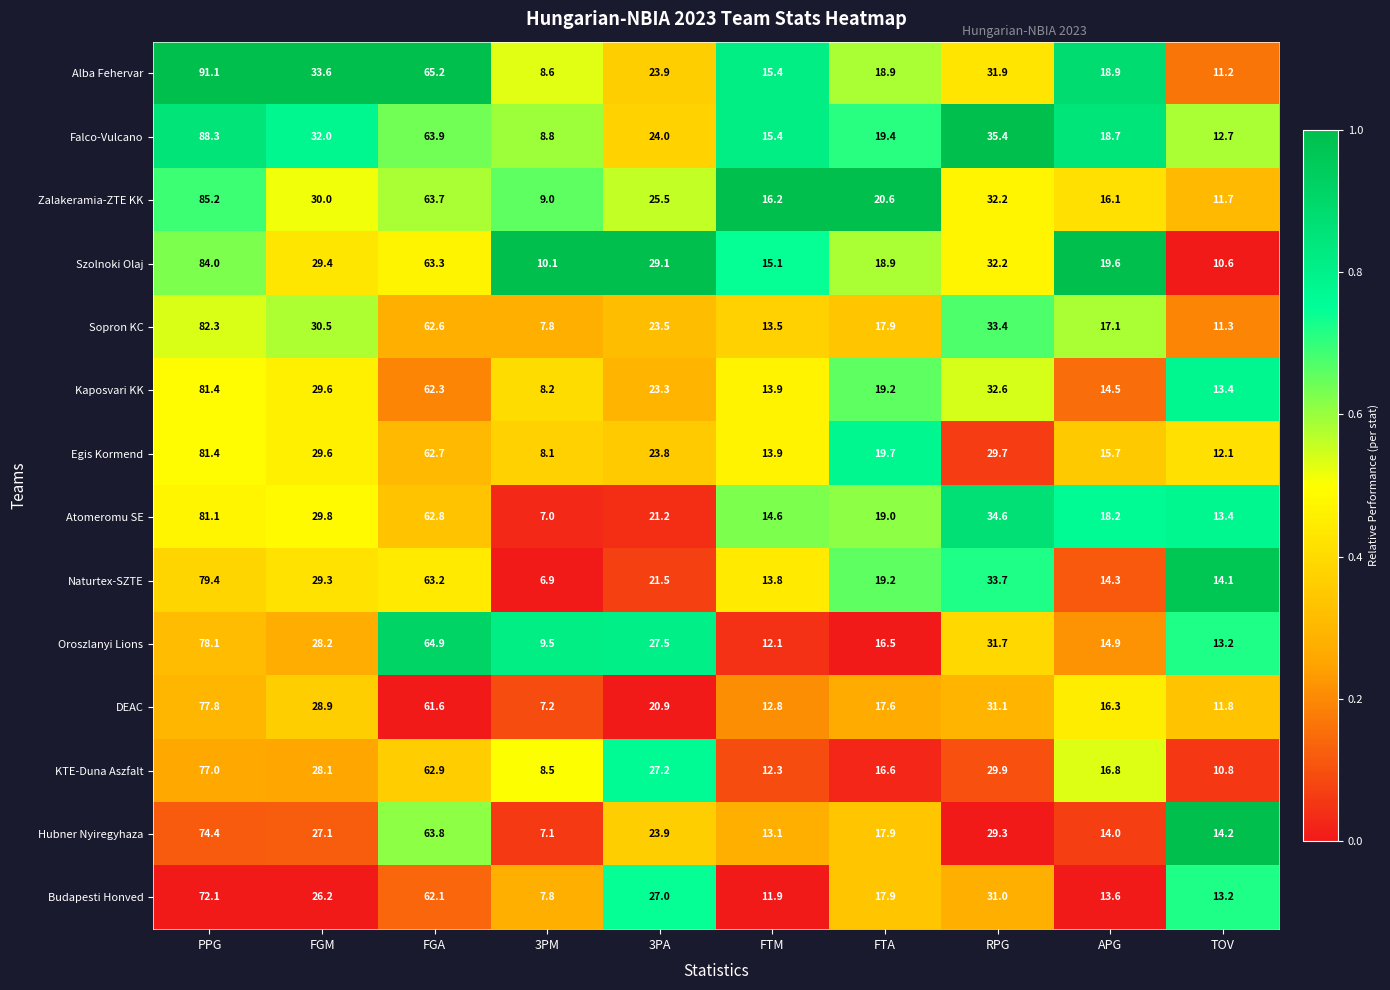

Where does the Atomeromu SE series first go above 21?

PPG